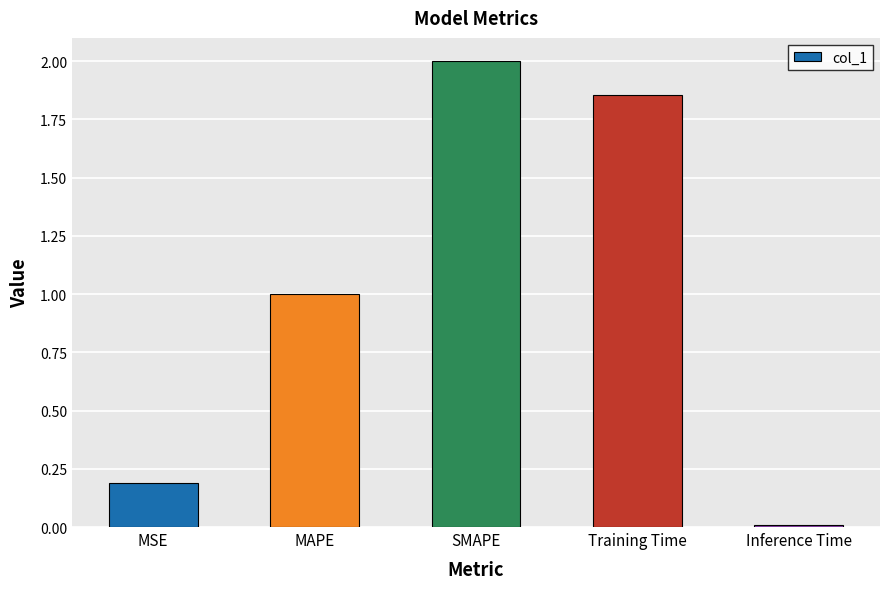

At which category does the chart reach its peak across all series?

SMAPE